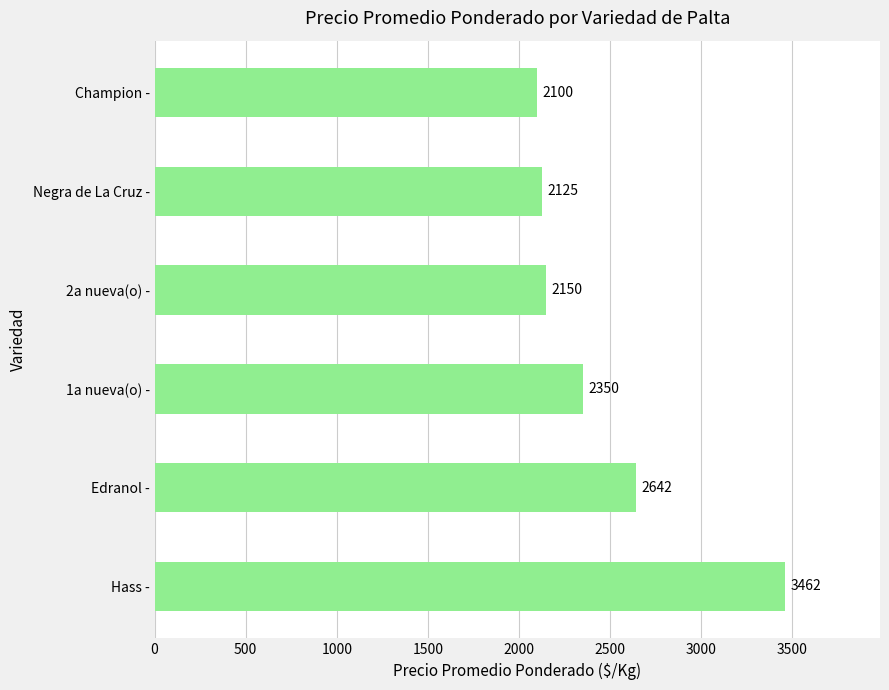

True or false: the data shows 3541 at Edranol -.

False